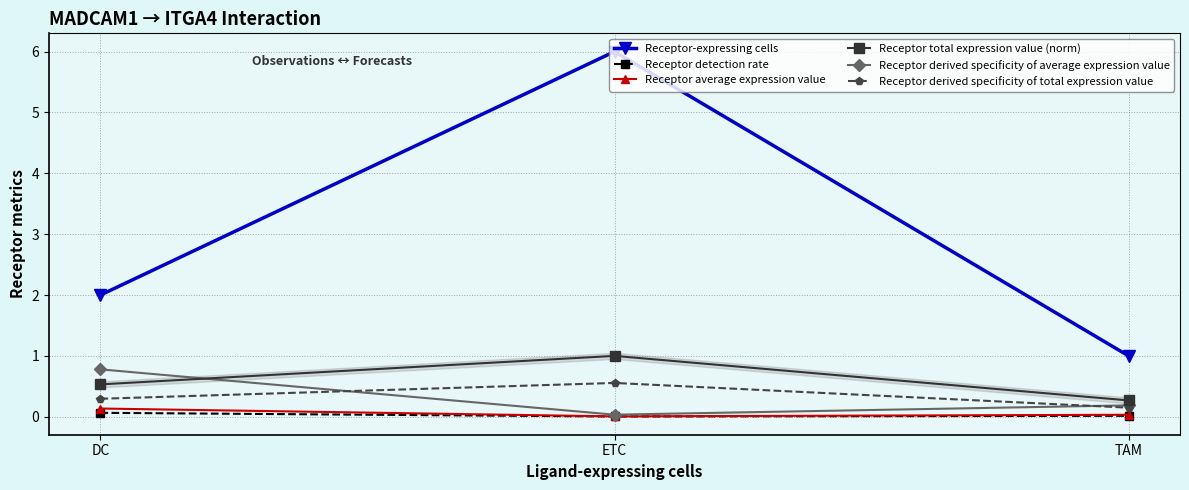

Reading left to right, list all the values displayed in this chart.

Receptor-expressing cells: 2.0	6.0	1.0
Receptor detection rate: 0.1	0.0	0.0
Receptor average expression value: 0.1	0.0	0.0
Receptor total expression value (norm): 0.5	1.0	0.3
Receptor derived specificity of average expression value: 0.8	0.0	0.2
Receptor derived specificity of total expression value: 0.3	0.6	0.1